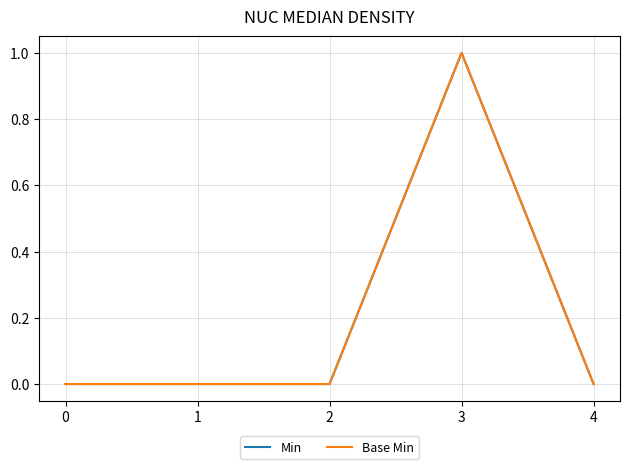

What is the difference between the maximum and minimum values in the Base Min series?

1